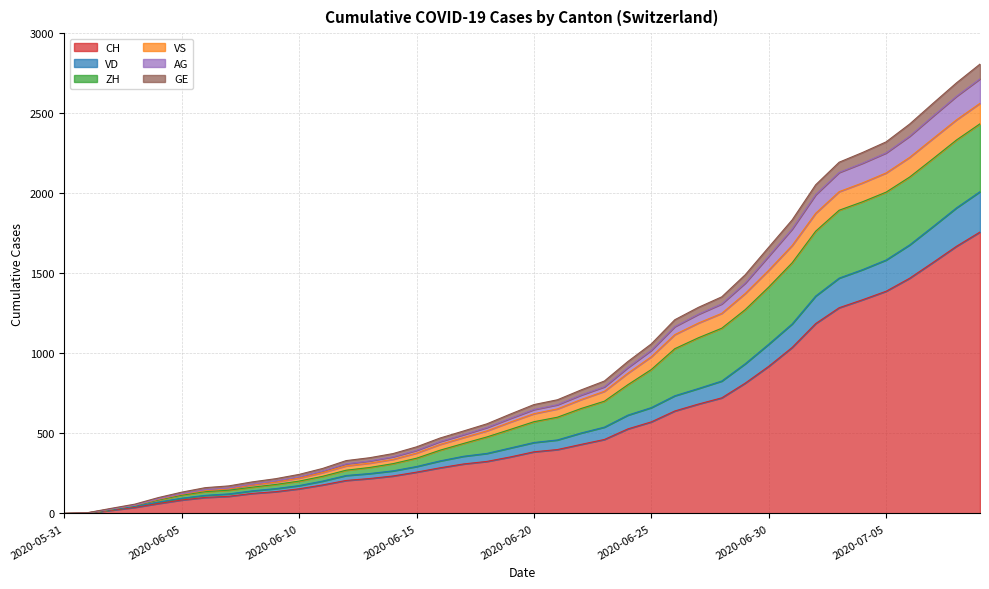

List the labels in order of CH value, smallest first.

2020-05-31, 2020-06-01, 2020-06-02, 2020-06-03, 2020-06-04, 2020-06-05, 2020-06-06, 2020-06-07, 2020-06-08, 2020-06-09, 2020-06-10, 2020-06-11, 2020-06-12, 2020-06-13, 2020-06-14, 2020-06-15, 2020-06-16, 2020-06-17, 2020-06-18, 2020-06-19, 2020-06-20, 2020-06-21, 2020-06-22, 2020-06-23, 2020-06-24, 2020-06-25, 2020-06-26, 2020-06-27, 2020-06-28, 2020-06-29, 2020-06-30, 2020-07-01, 2020-07-02, 2020-07-03, 2020-07-04, 2020-07-05, 2020-07-06, 2020-07-07, 2020-07-08, 2020-07-09